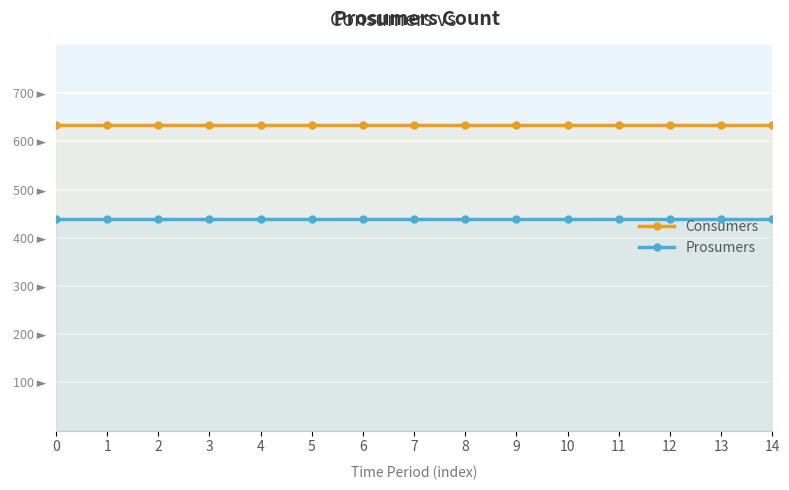

The Consumers series shows 430 at 0. True or false?

False